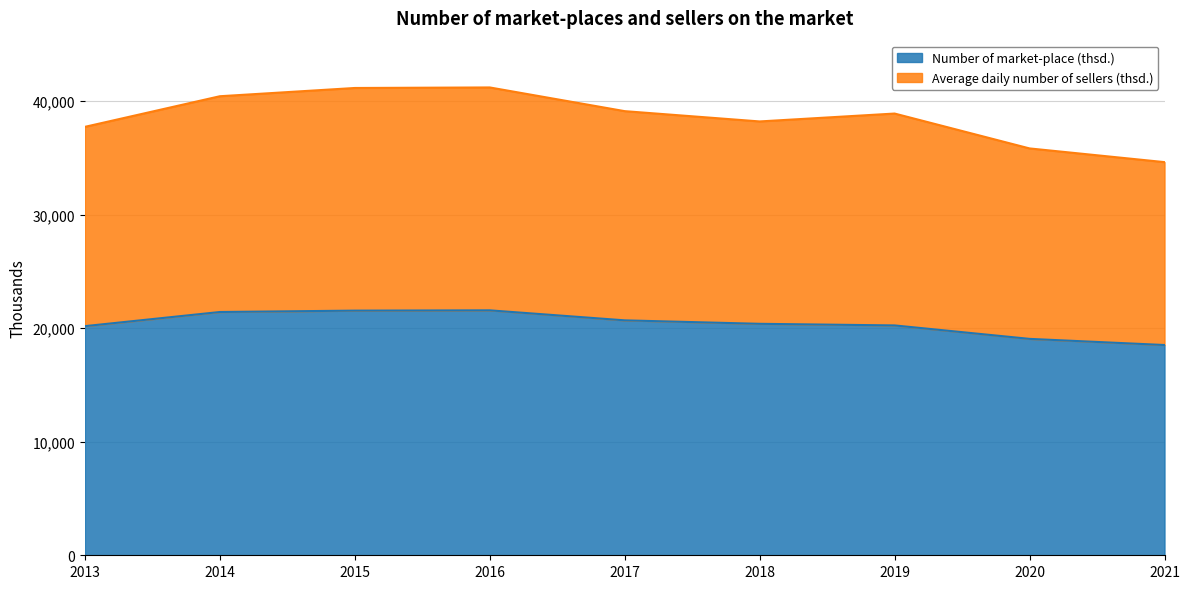

How many data points does each series have?

9